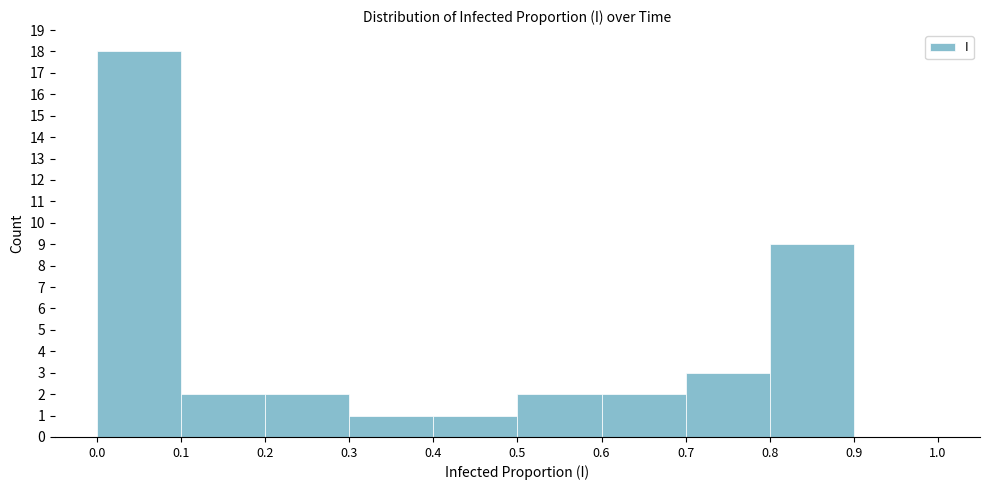

How tall is the bar that spans 0.7 to 0.8 on the x-axis? The values are not printed on the chart, so give them approximately, as read against the axis.

3